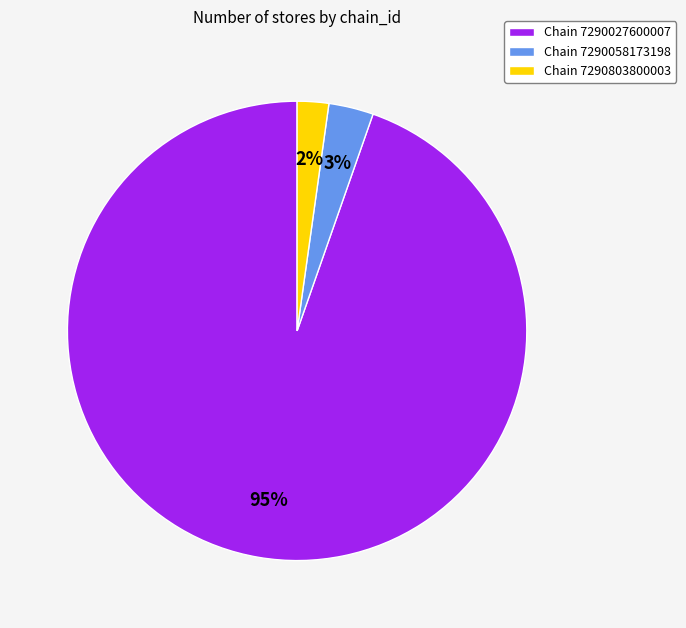

To the nearest percent, what is the difference between the Chain 7290058173198 and Chain 7290803800003 slice percentages?

1%